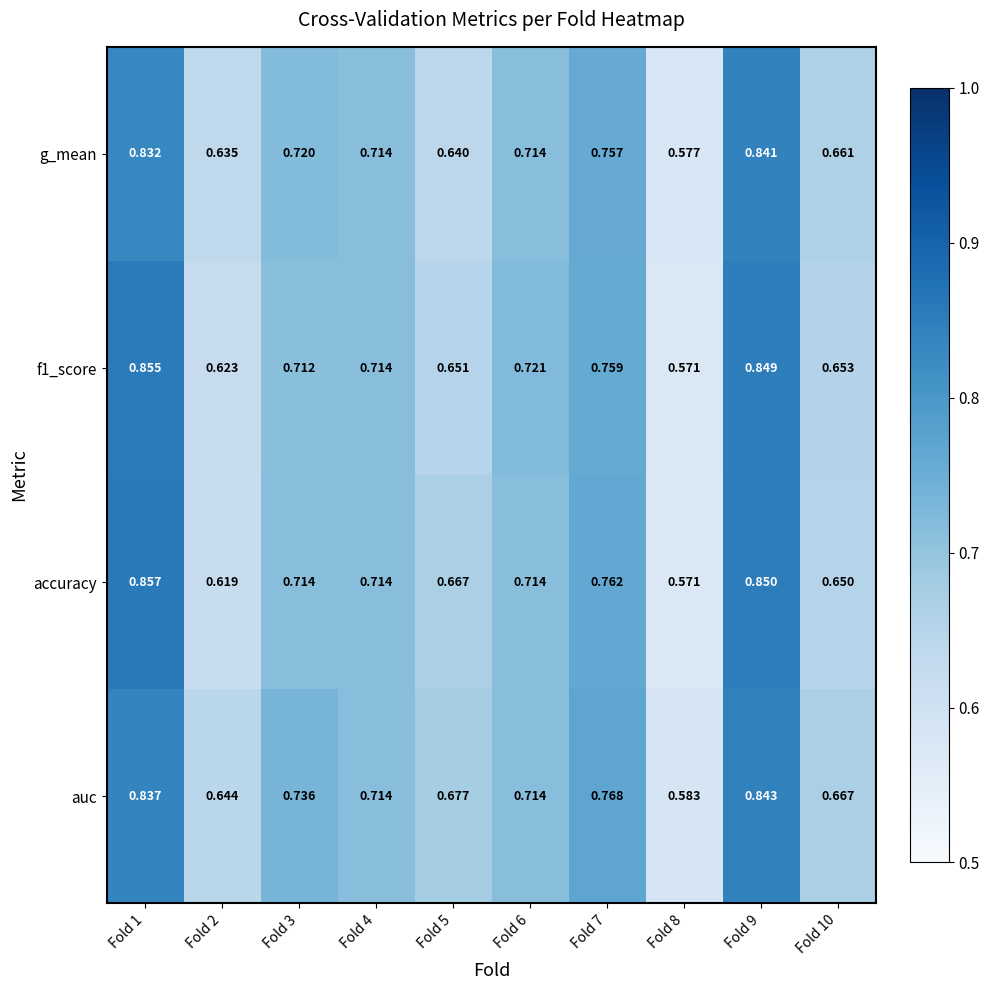

Which series has the largest total across all categories?

auc